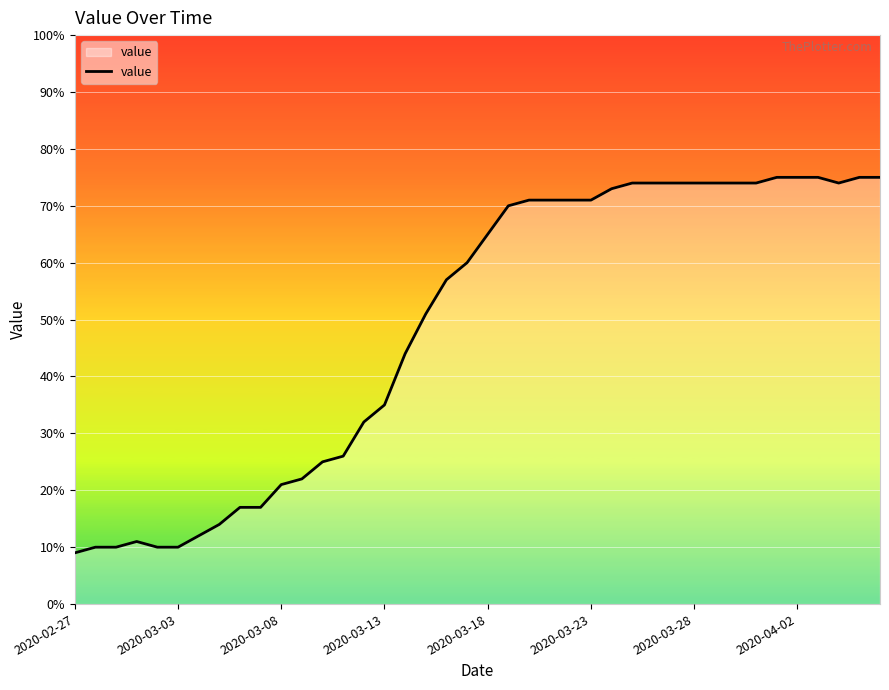

What is the difference between the maximum and minimum values?

66